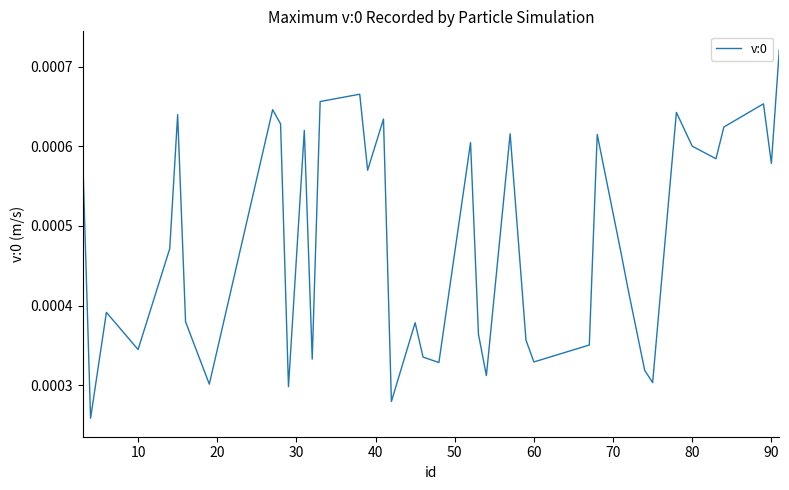

How many lines are shown in the chart?

1